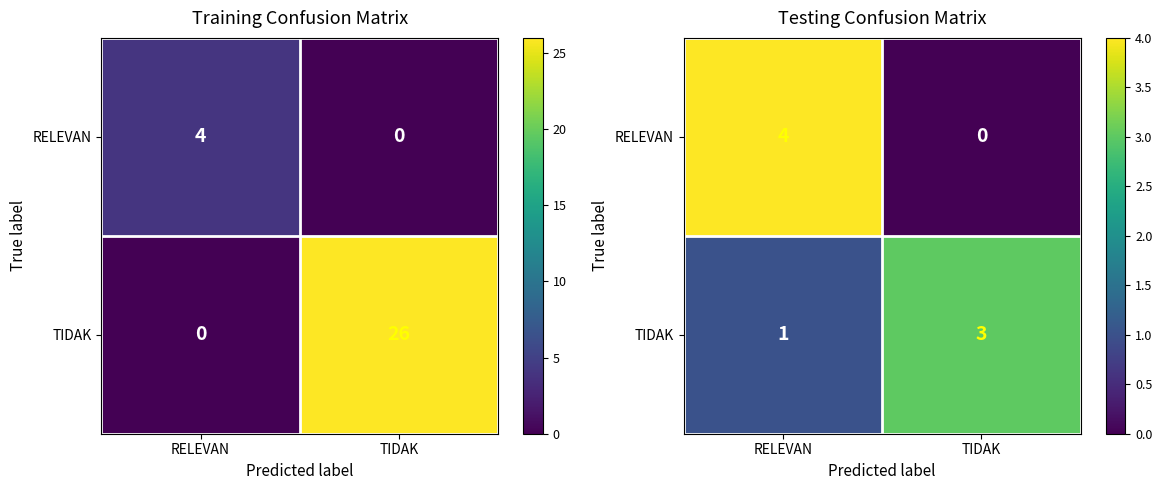

Is the value of RELEVAN at TIDAK greater than the value of TIDAK at TIDAK?

No